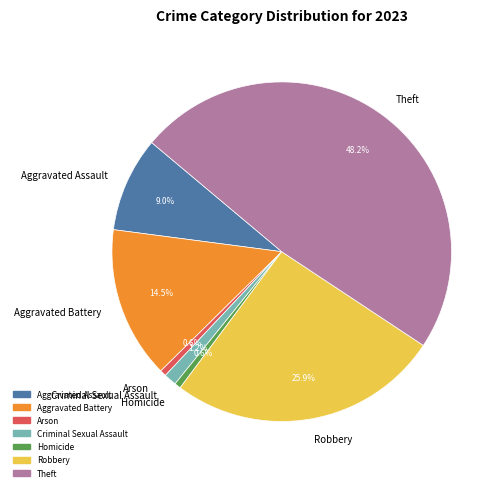

Approximately how many times larger is the value at Robbery compared to Aggravated Assault?

2.9